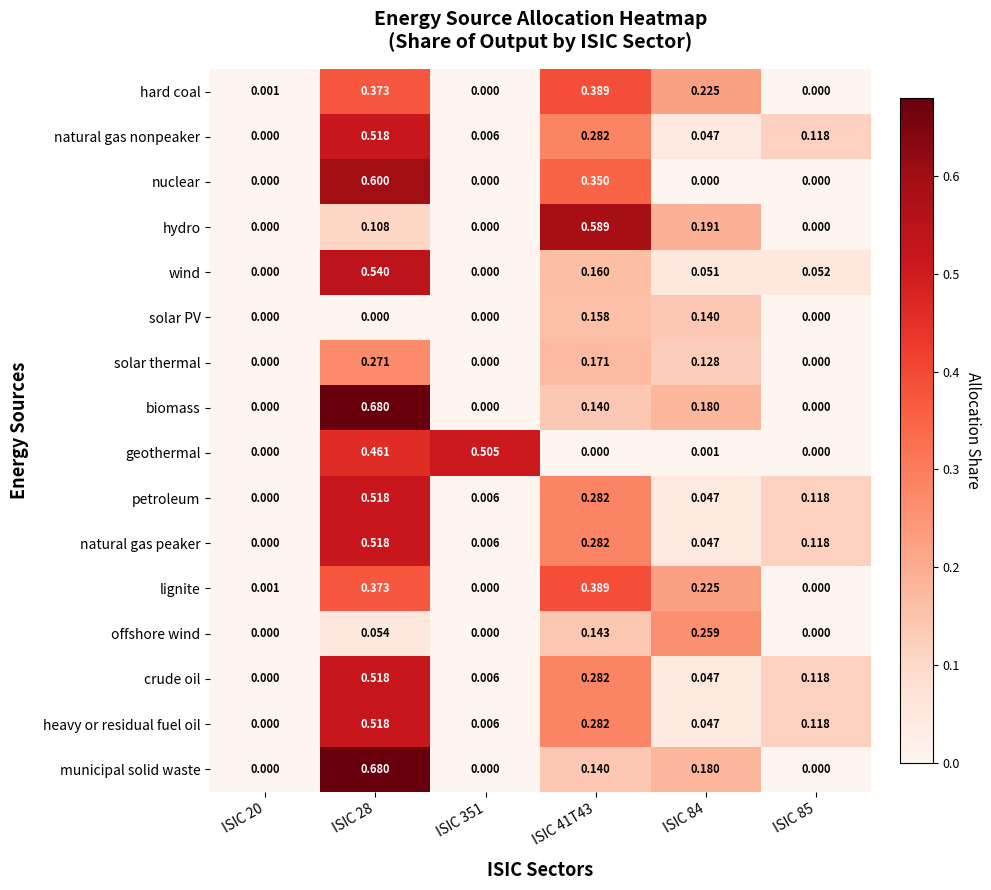

Is the value of natural gas nonpeaker at ISIC 41T43 greater than the value of petroleum at ISIC 20?

Yes